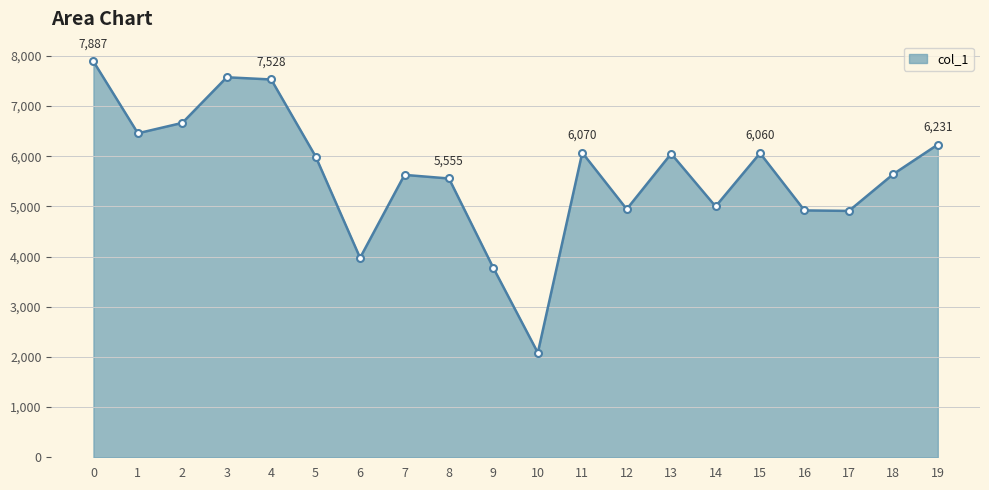

Approximately how many times larger is the value at 14 compared to 9?

1.3